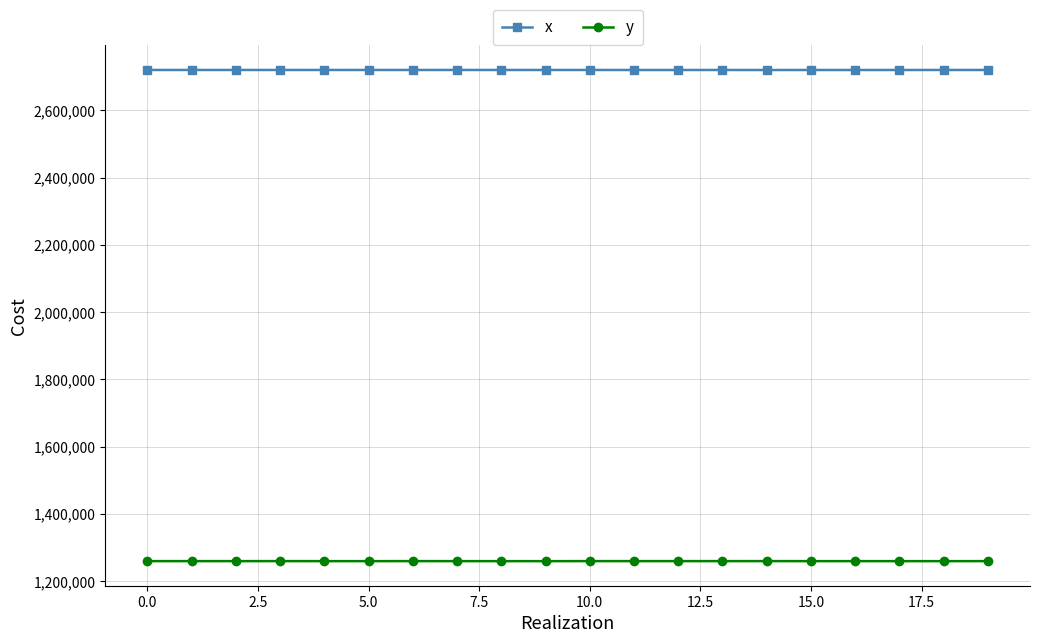

How many lines are shown in the chart?

2